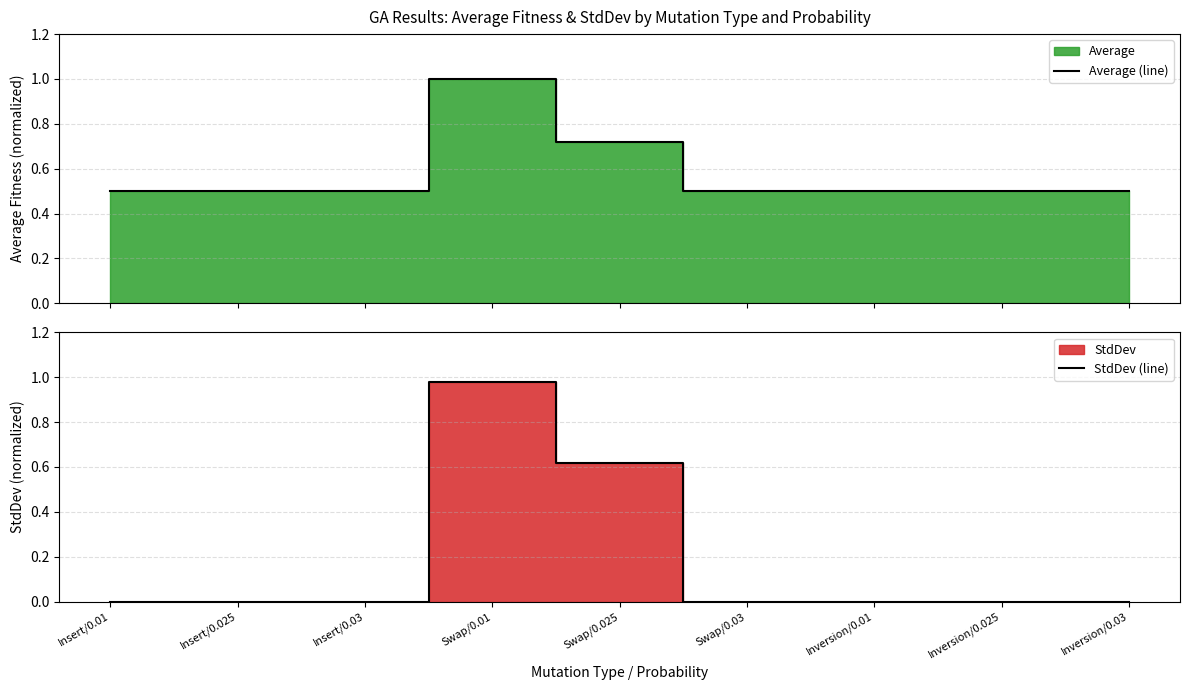

At which label is StdDev (line) closest to 0?

Insert/0.01